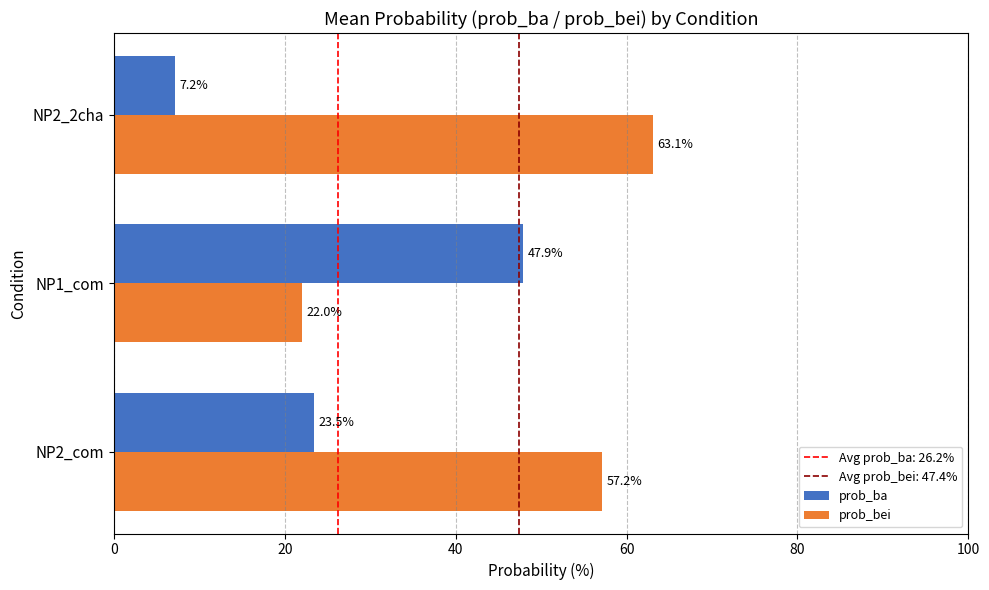

What is the difference between the maximum and minimum values in the prob_ba series?

0.4